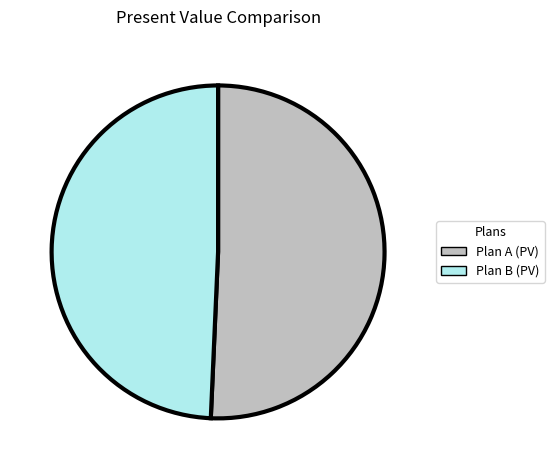

Which category has the biggest portion of the pie?

Plan A (PV)